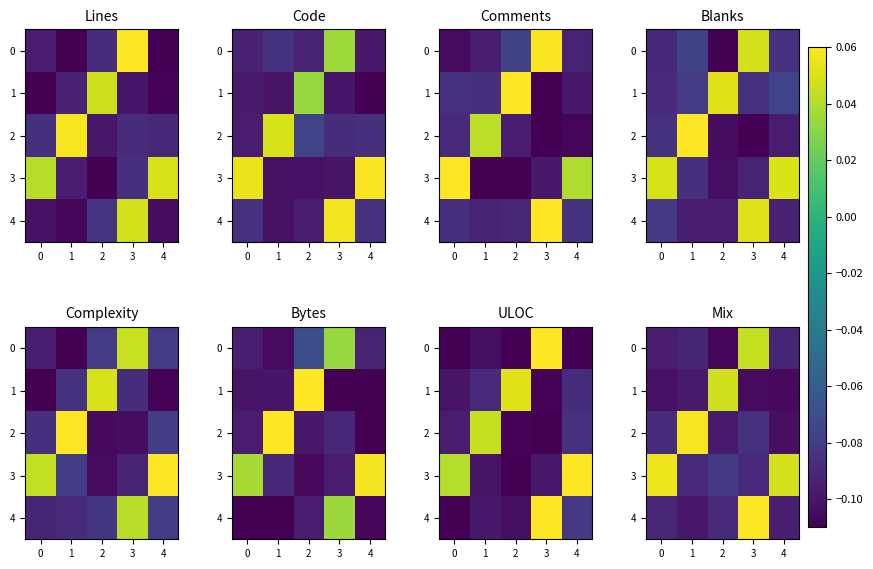

True or false: row_1 has a value of -0.1 at 0.

True